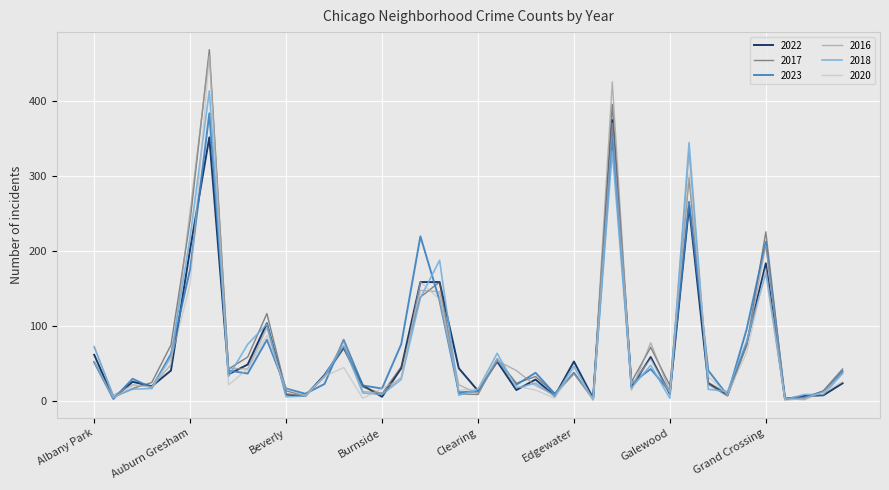

How many lines are shown in the chart?

6